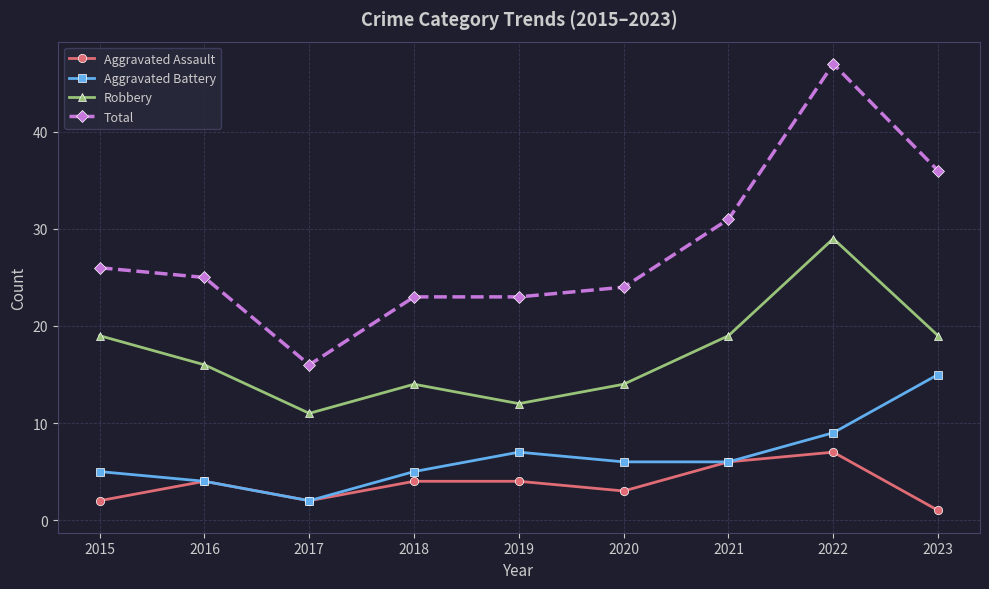

True or false: Robbery and Aggravated Battery cross at least once.

False